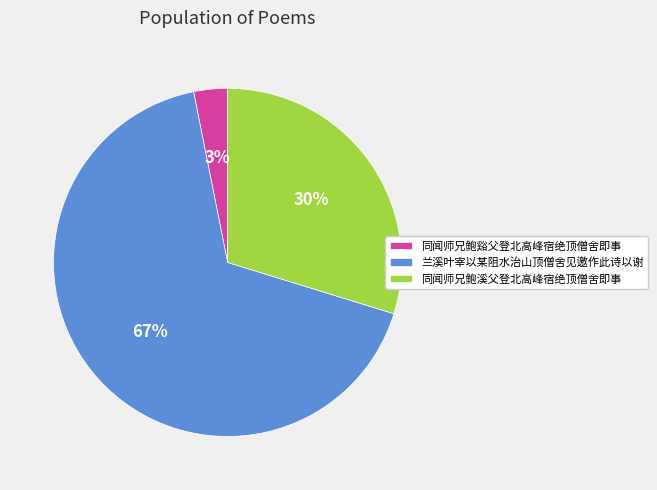

Which category has the biggest portion of the pie?

兰溪叶宰以某阻水治山顶僧舍见邀作此诗以谢